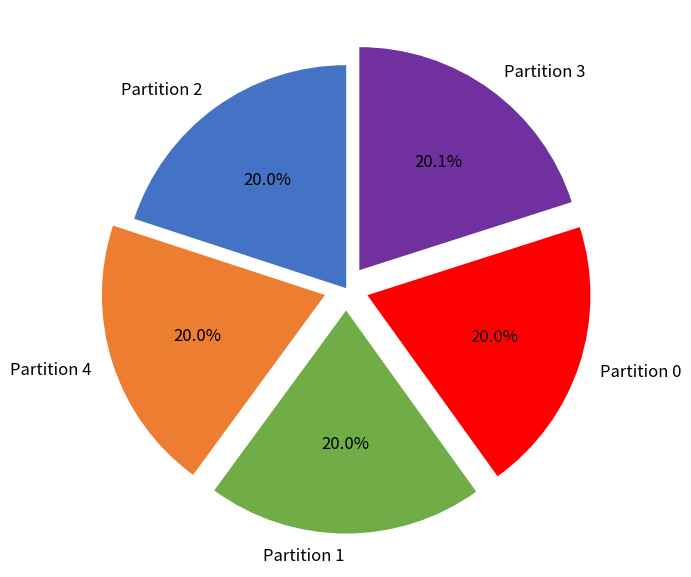

What is the total percentage of Partition 1 and Partition 0?

40.0%